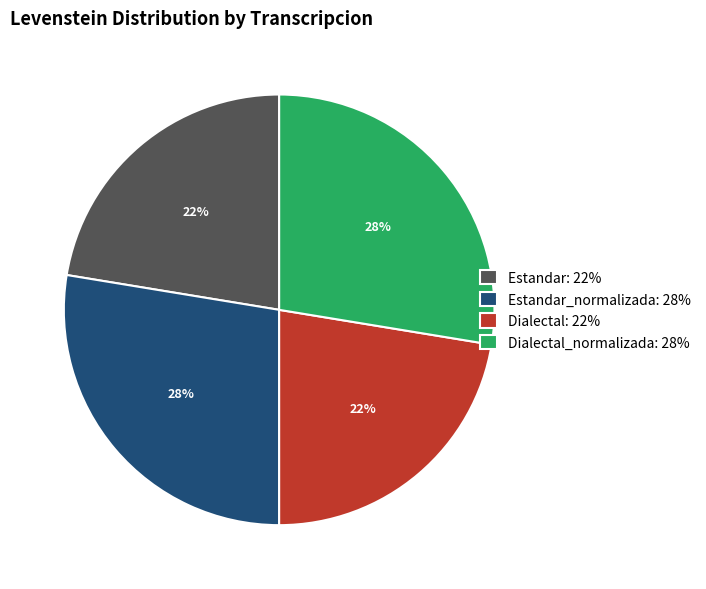

Is it true that Estandar_normalizada: 28% is 28% of the pie?

True